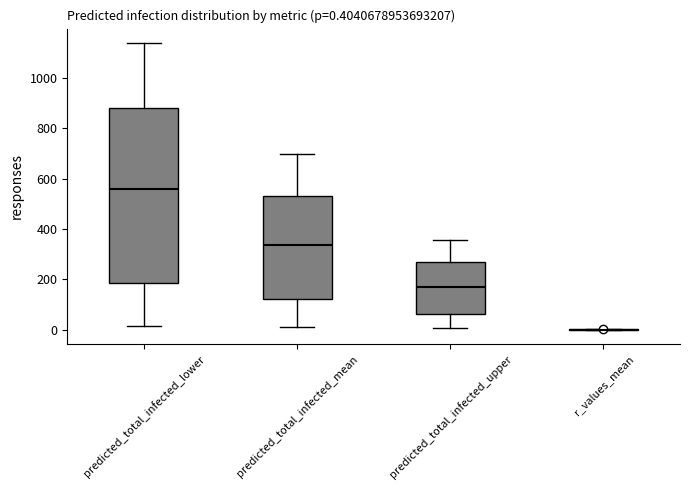

Which box is the tallest, from its lower edge to its upper edge?

predicted_total_infected_lower